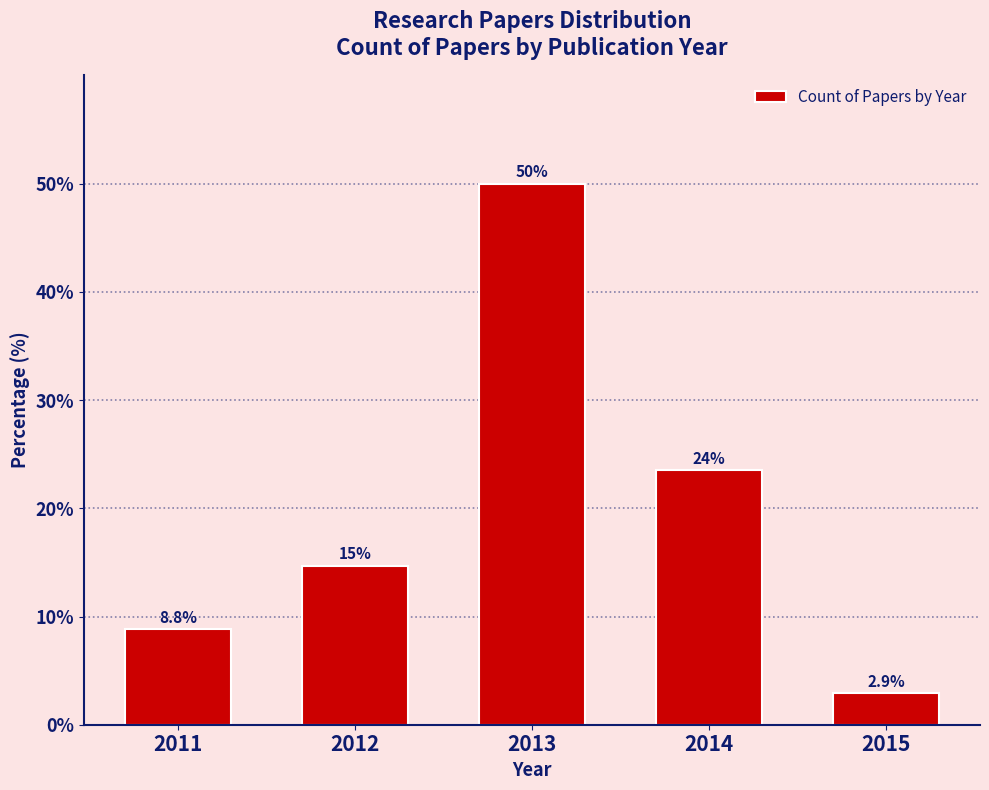

Reading left to right, transcribe all the data shown in this chart.

8.8	14.7	50.0	23.5	2.9